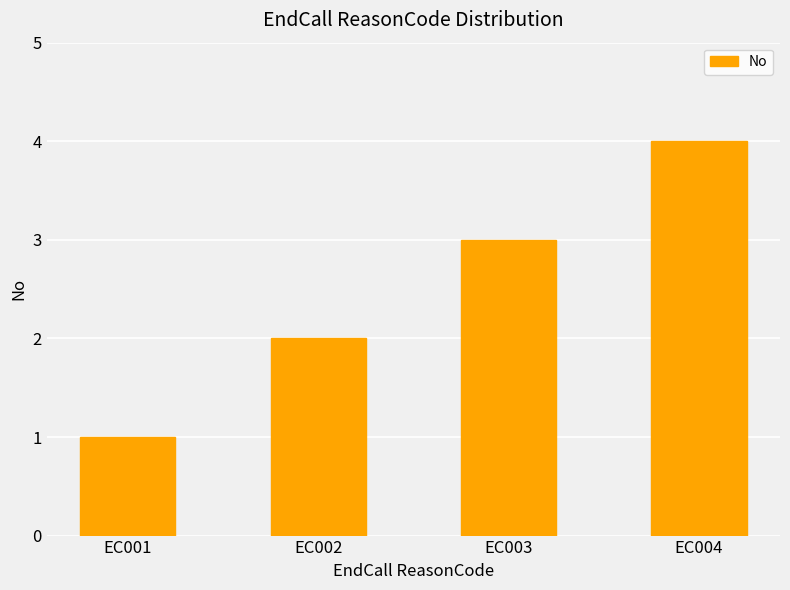

Reading right to left, what are all the values shown in this chart?

EC004=4	EC003=3	EC002=2	EC001=1